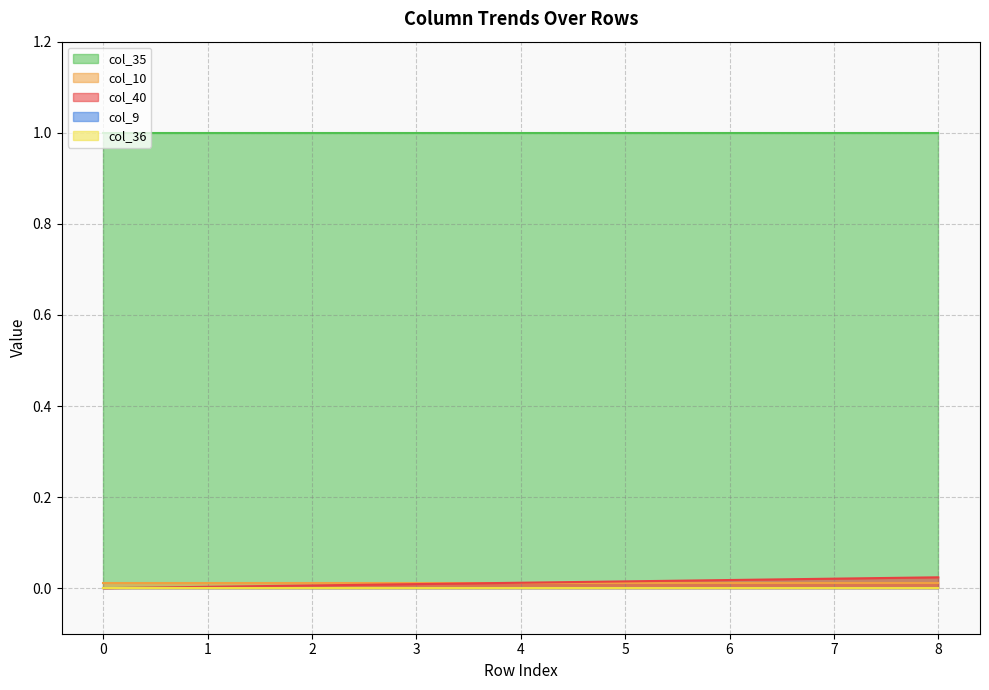

Which has a higher value, 3 or 0?

3